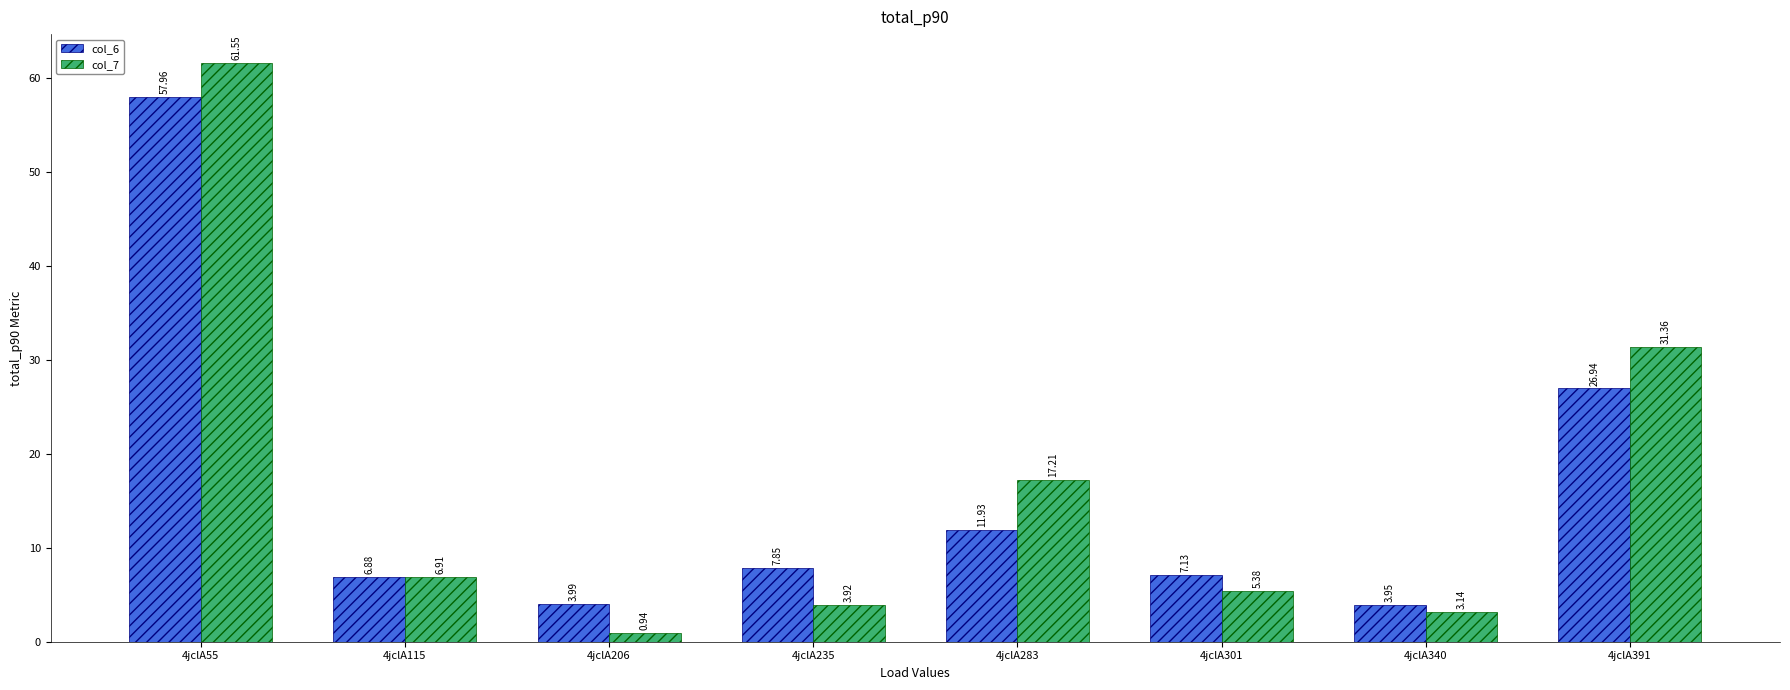

Is the value of col_7 at 4jclA283 greater than the value of col_6 at 4jclA115?

Yes